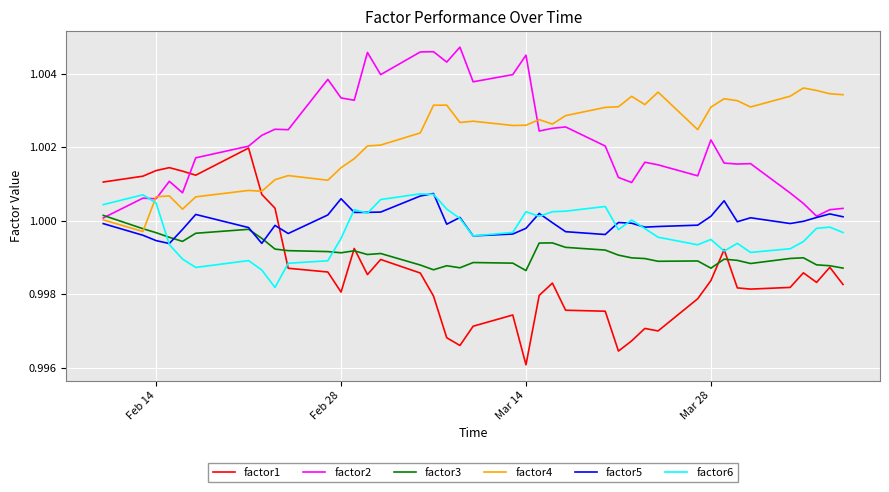

Which series has the largest range (max minus min)?

factor1